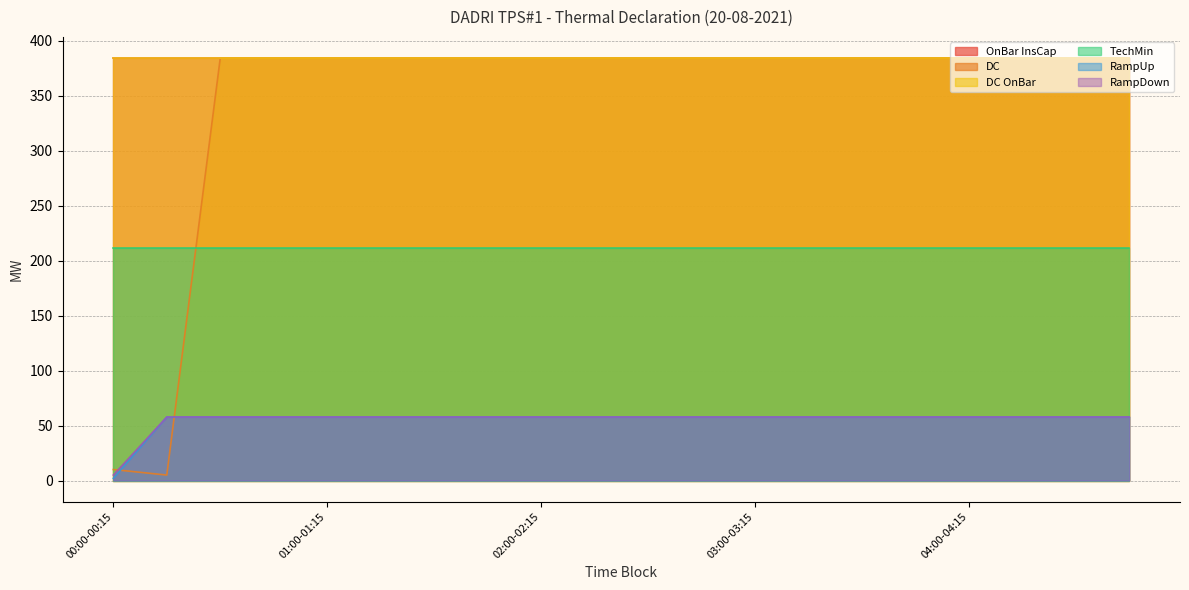

True or false: RampUp has a value of 57.8 at 04:15-04:30.

True